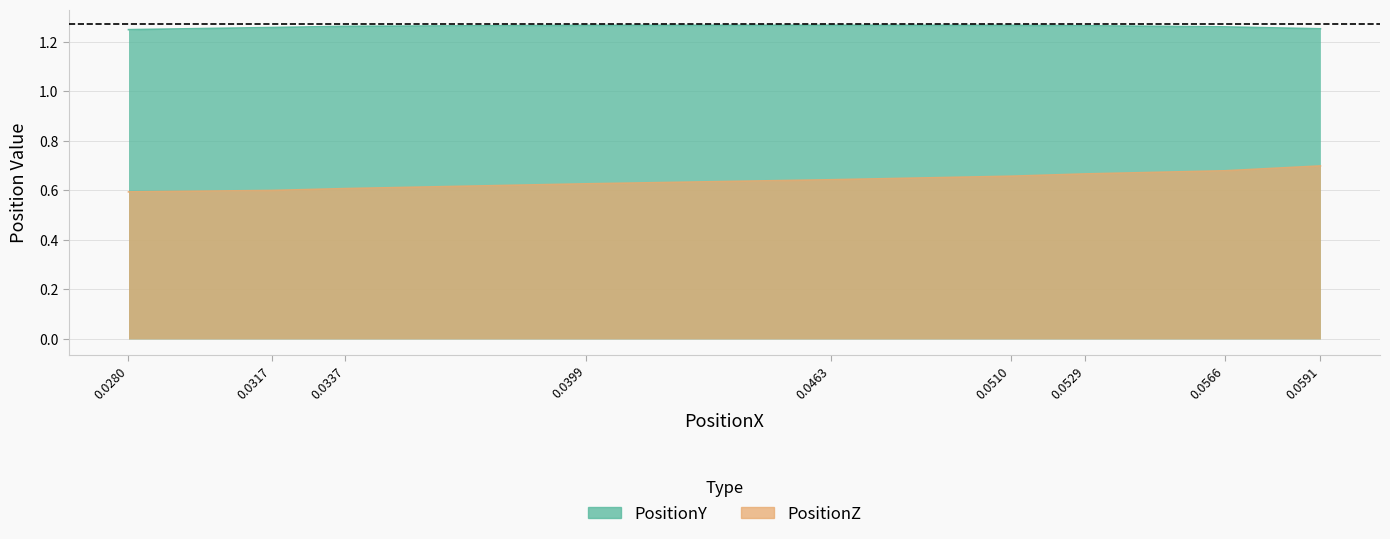

List the series in order of their peak value, lowest first.

PositionZ, PositionY